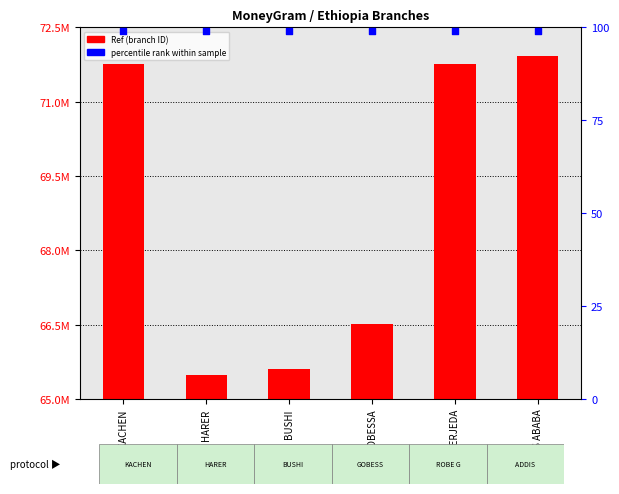

At which category is the sum across all series the highest?

ADDIS ABABA